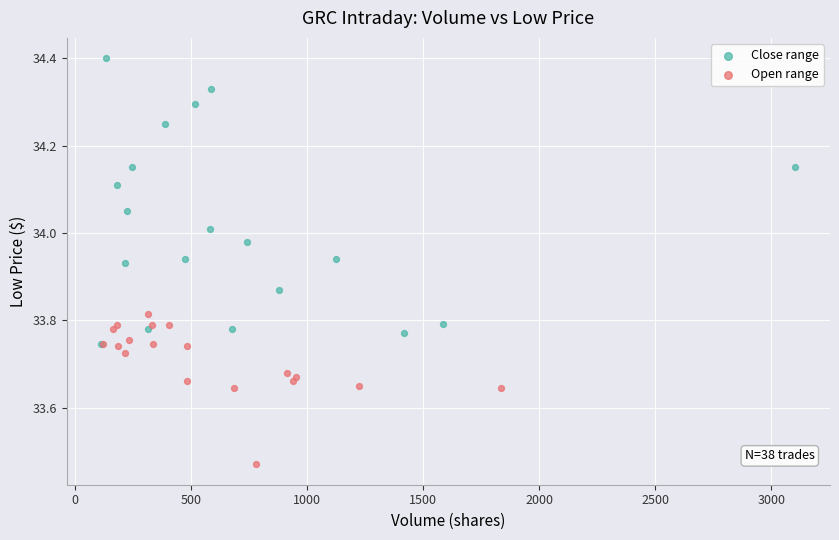

Which series reaches the minimum Y coordinate?

Open range